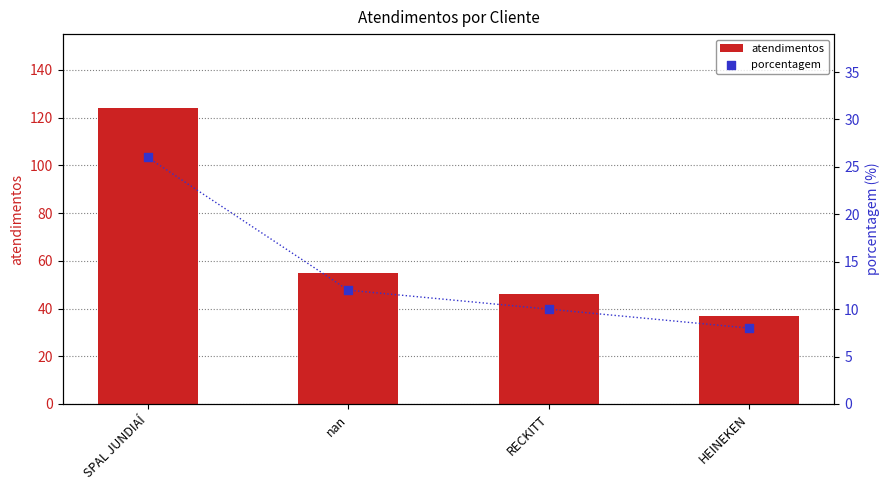

At how many categories does at least one series exceed 80?

1